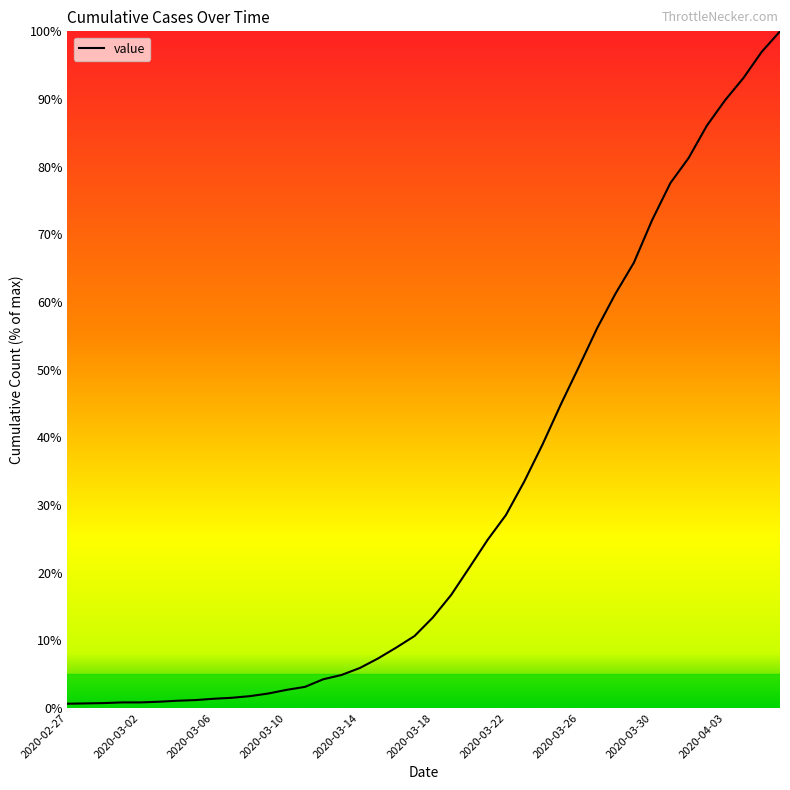

What is the greatest value displayed?

100.0